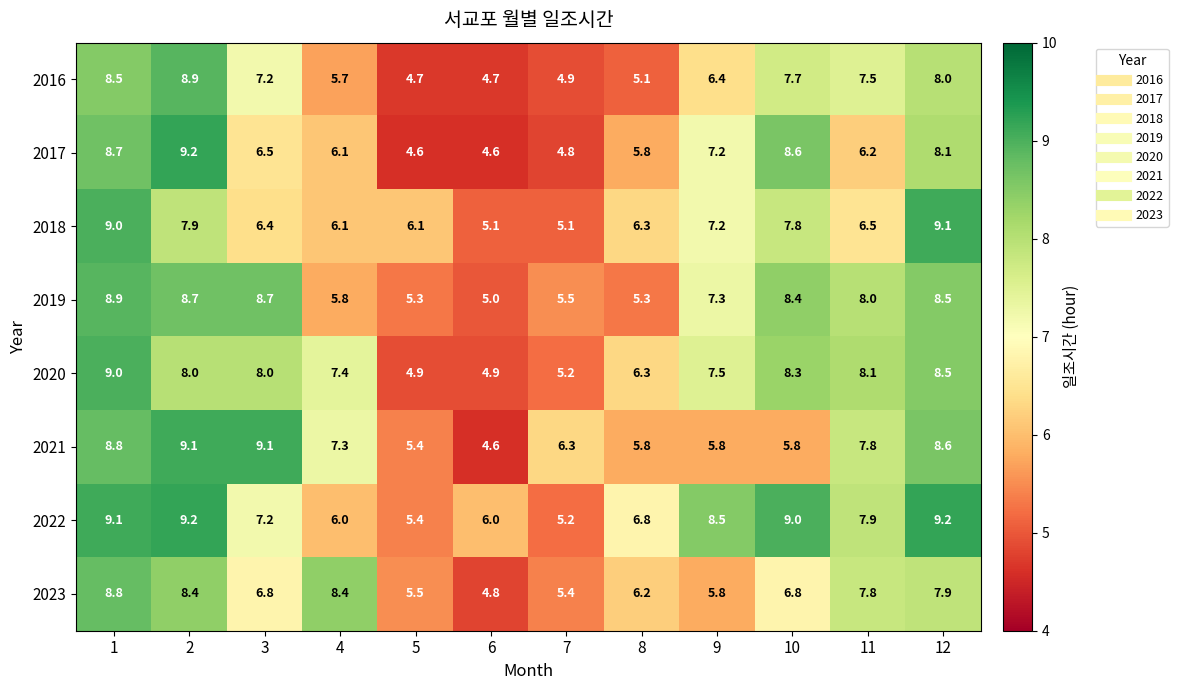

What is the difference between the highest and lowest values at 11?

1.9